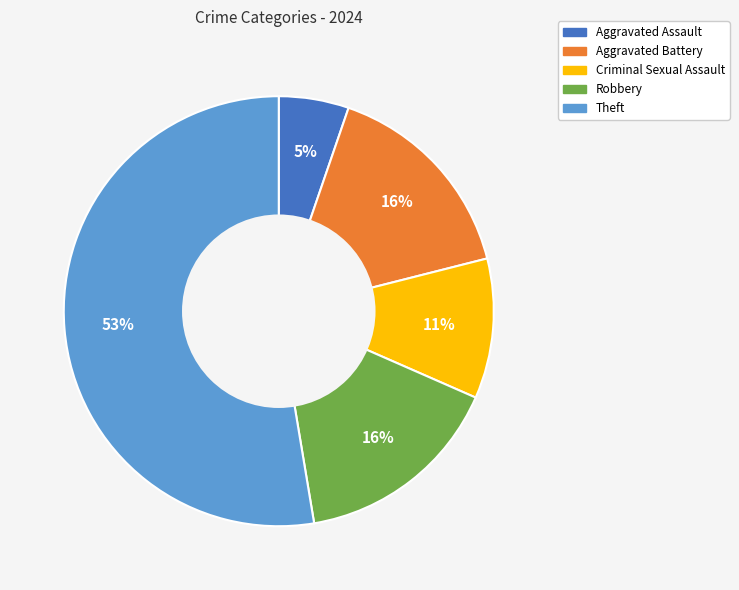

Which category accounts for the majority?

Theft